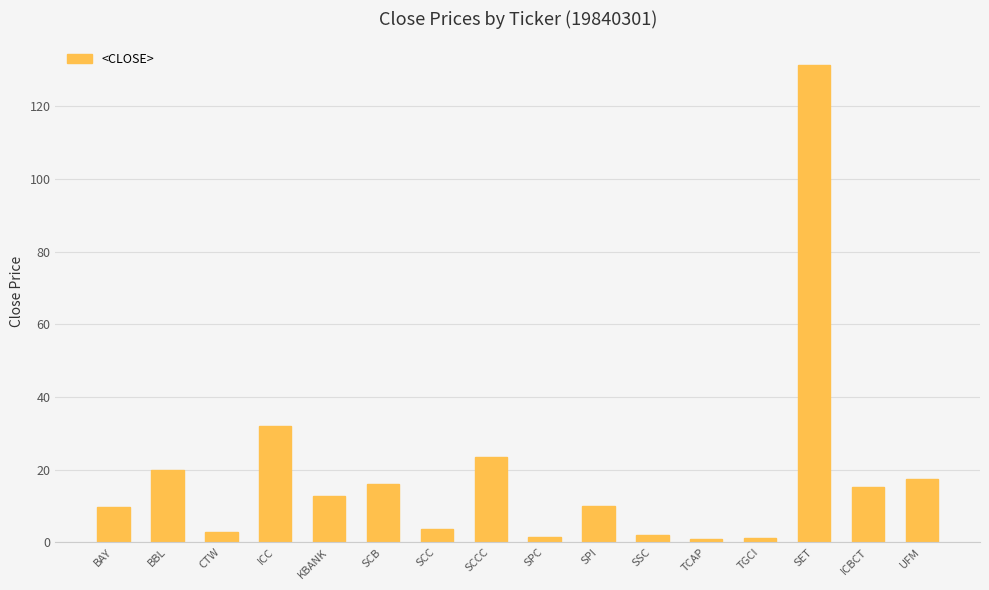

What is the difference between the maximum and second lowest values?

130.3